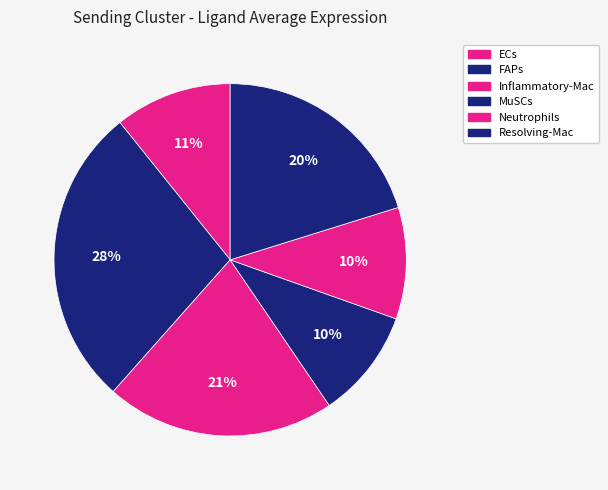

How many segments does this pie chart have?

6